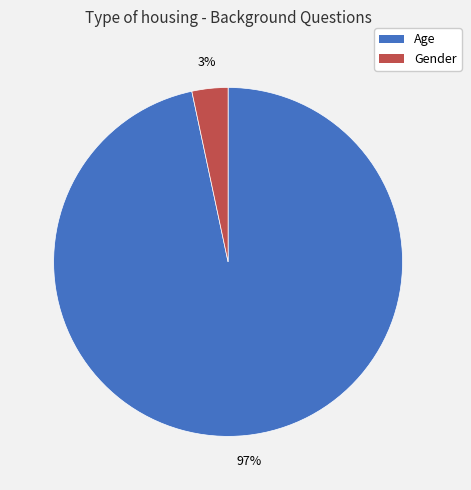

Does Age account for over 50% of the chart?

Yes